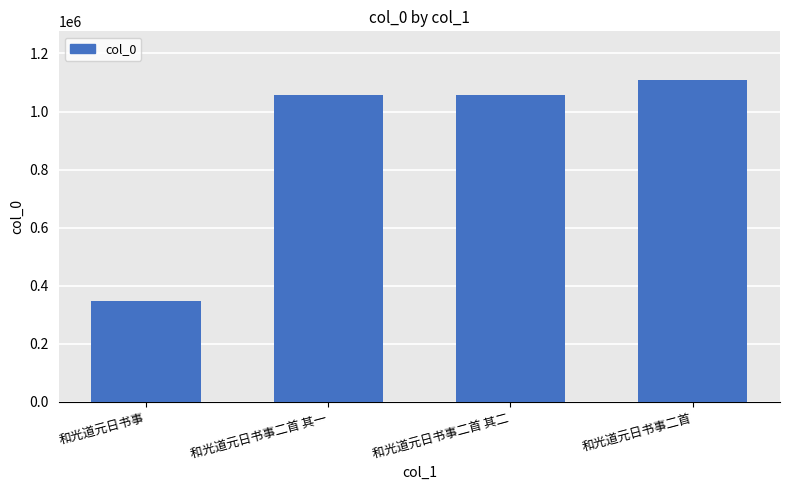

What is the difference between the maximum and minimum values?

762187